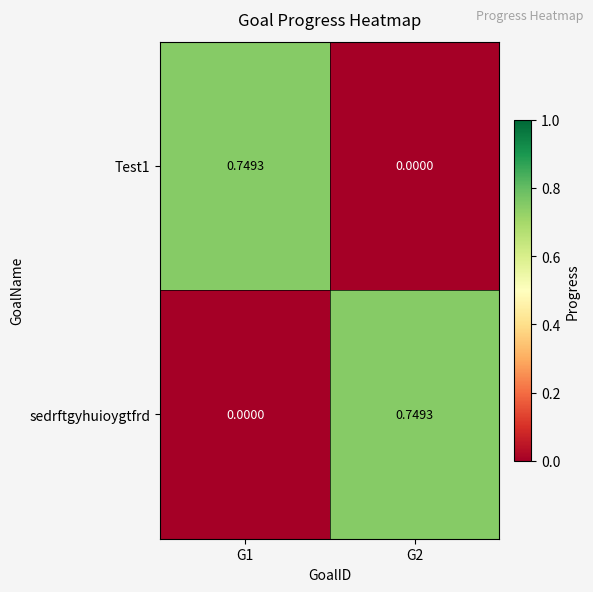

Count the number of data series in this chart.

2